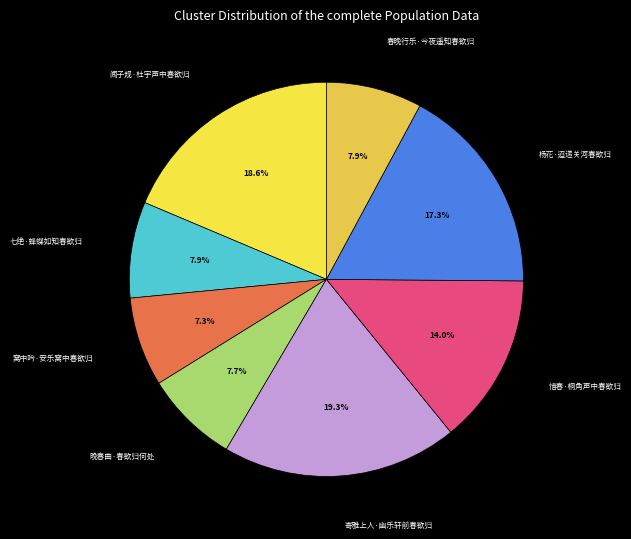

To the nearest percent, what is the average slice percentage?

12%